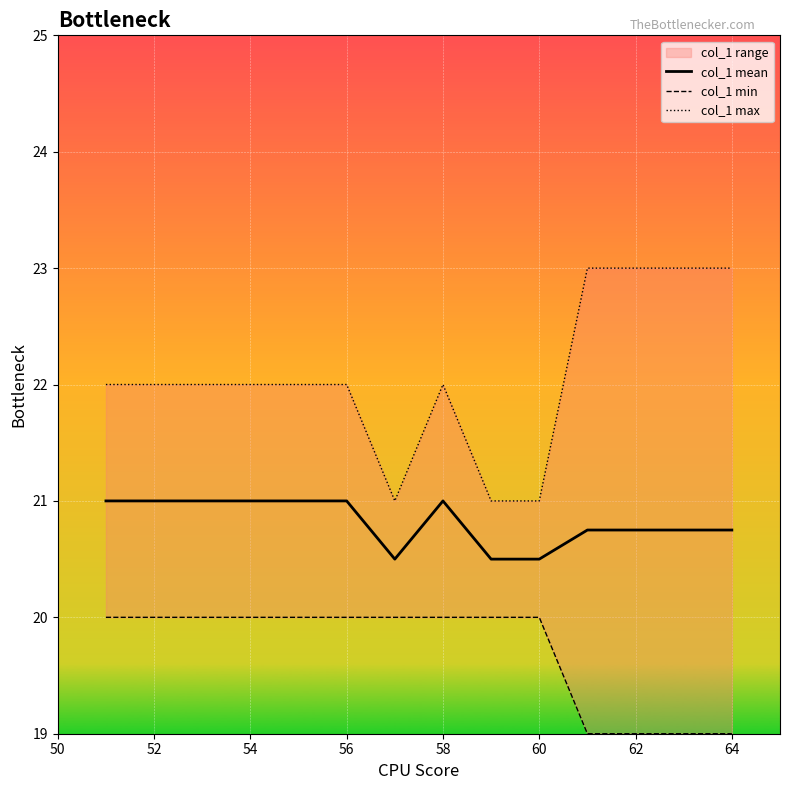

What is the minimum value for col_1 mean?

20.5